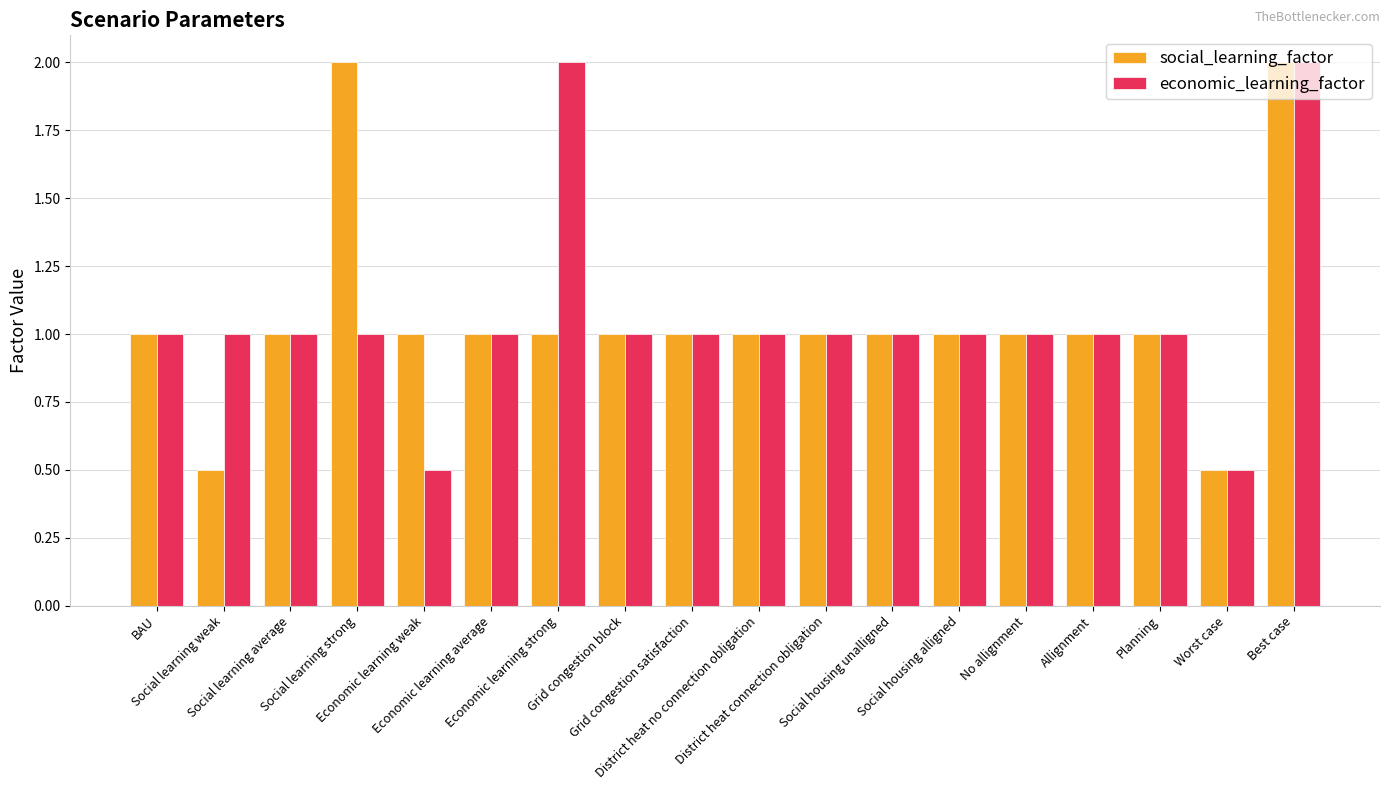

What is the sum of all economic_learning_factor values?

19.0